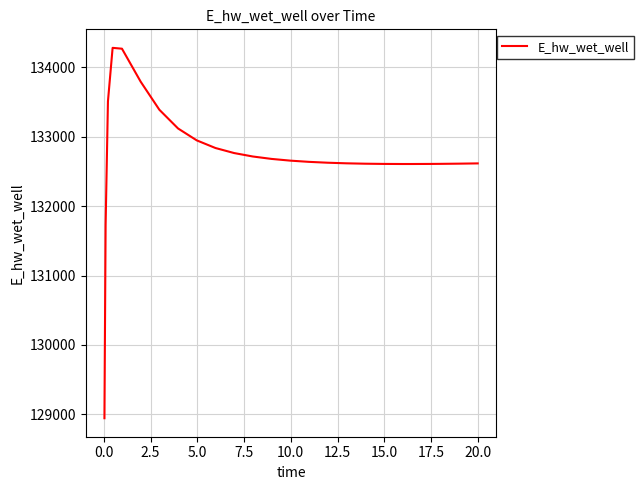

What is the maximum value shown in the chart?

134283.2